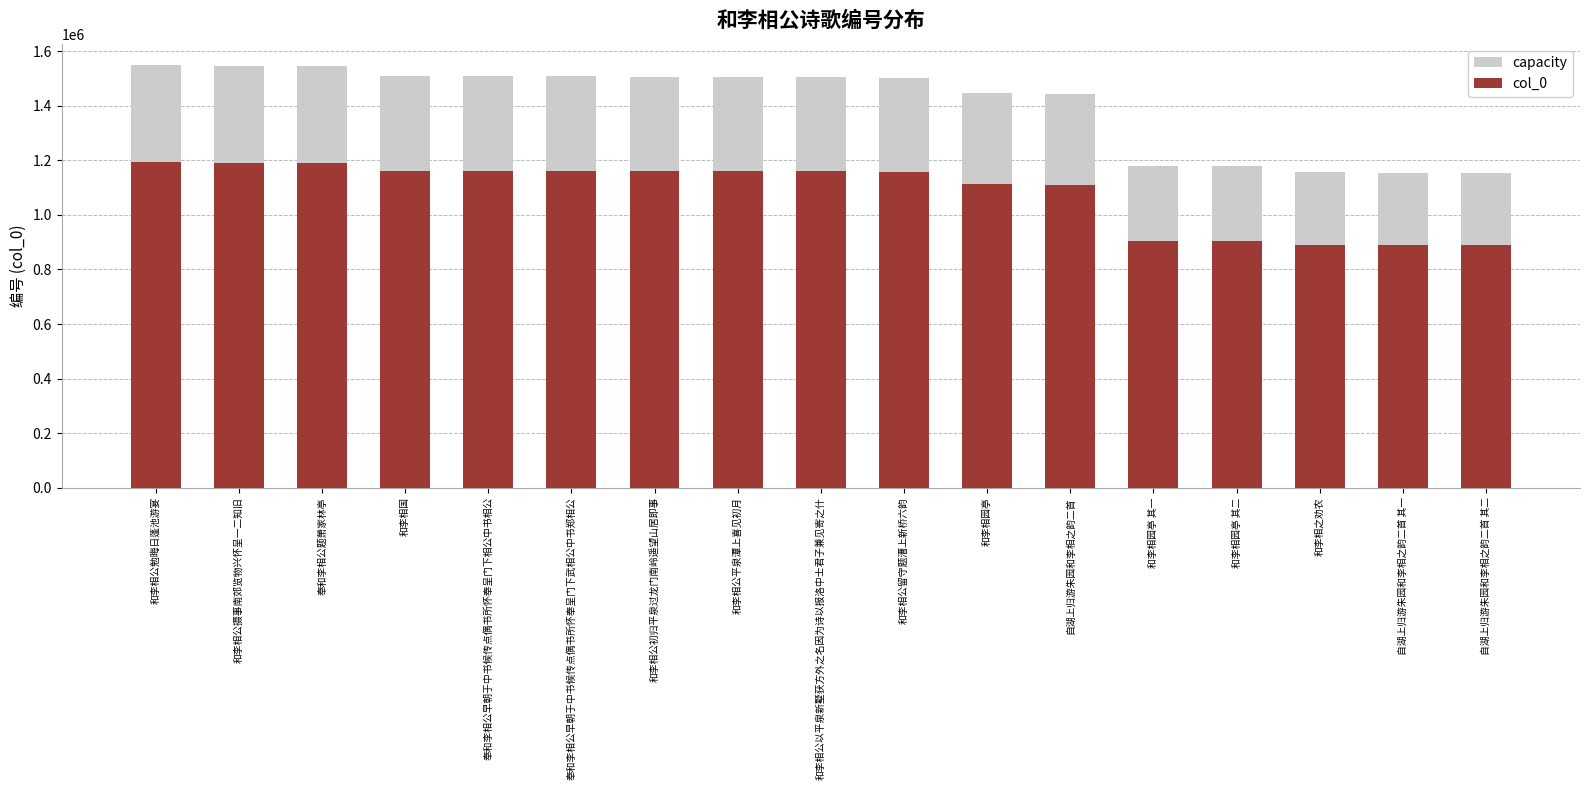

Is the value of capacity at 和李相公留守题漕上新桥六韵 greater than the value of col_0 at 自湖上归游朱园和李相之韵二首 其二?

Yes